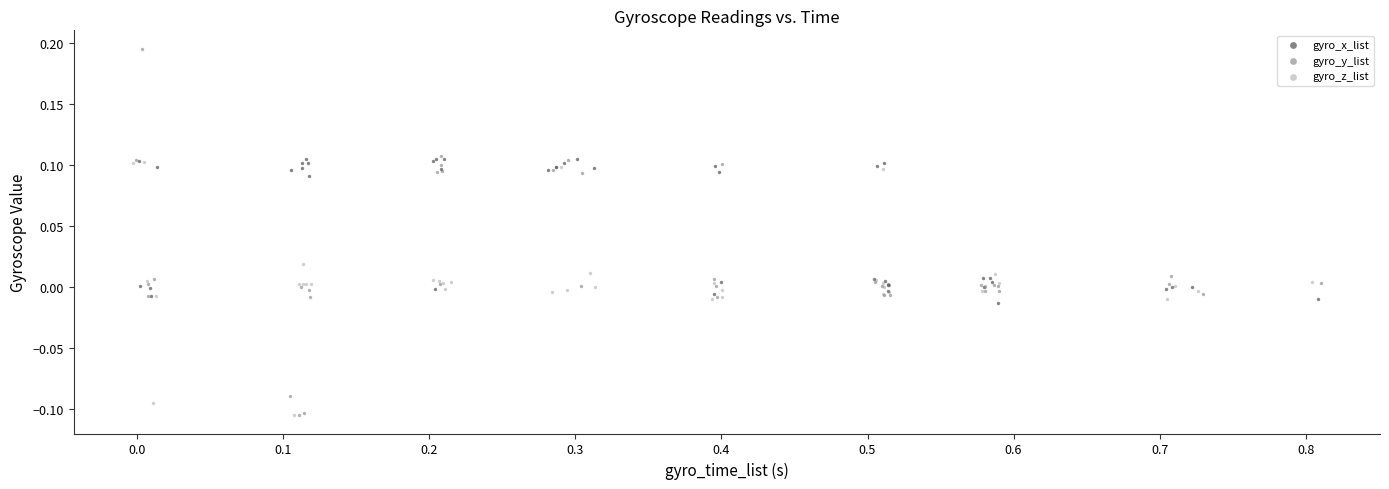

Which series reaches the maximum Y coordinate?

gyro_y_list